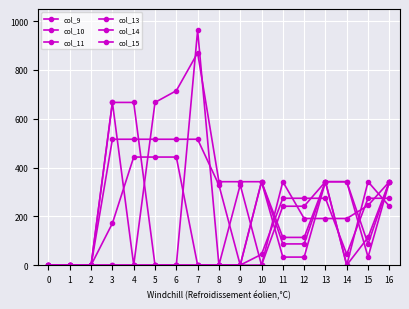

Is this an area chart (filled region under the line)?

No